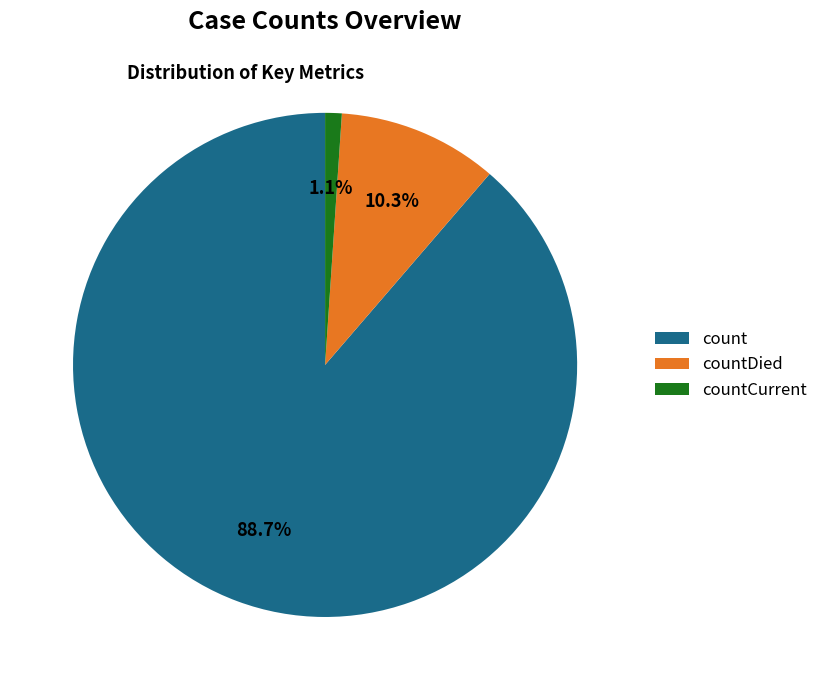

To the nearest percent, what is the difference between the largest and smallest slice percentages?

88%